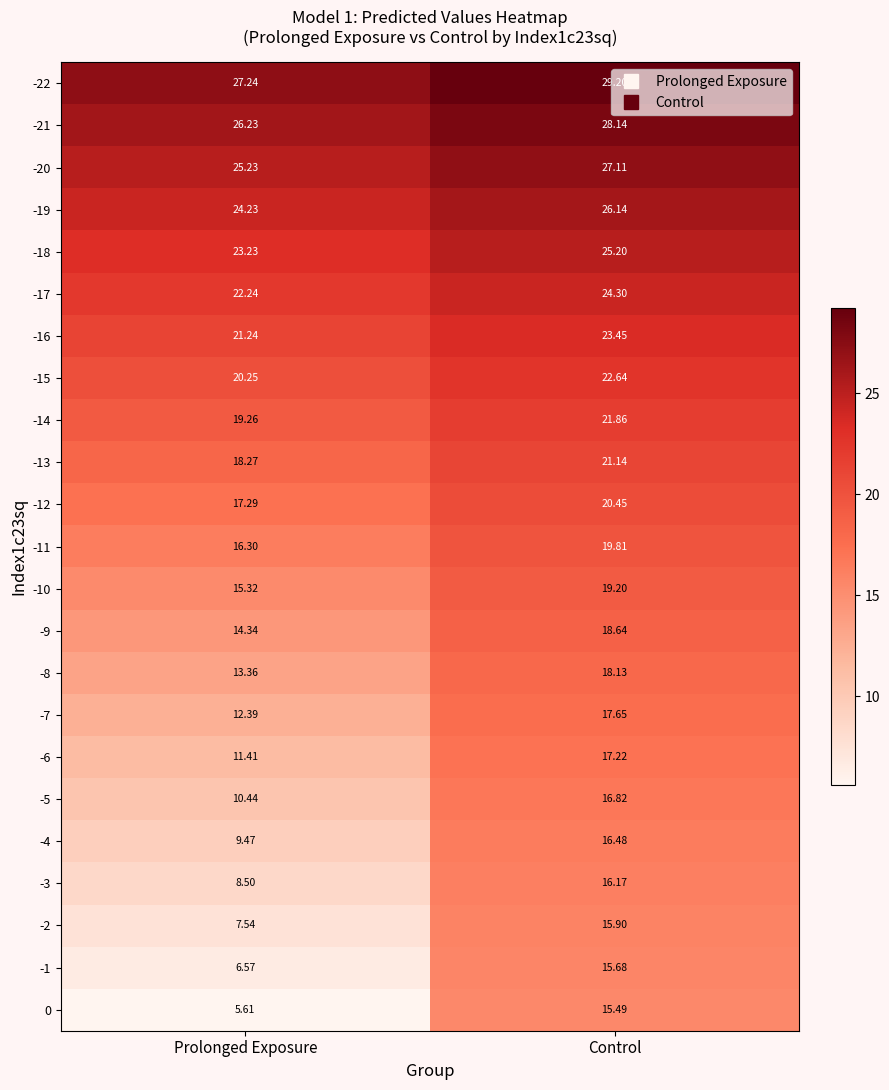

List the labels in order of -21 value, smallest first.

Prolonged Exposure, Control